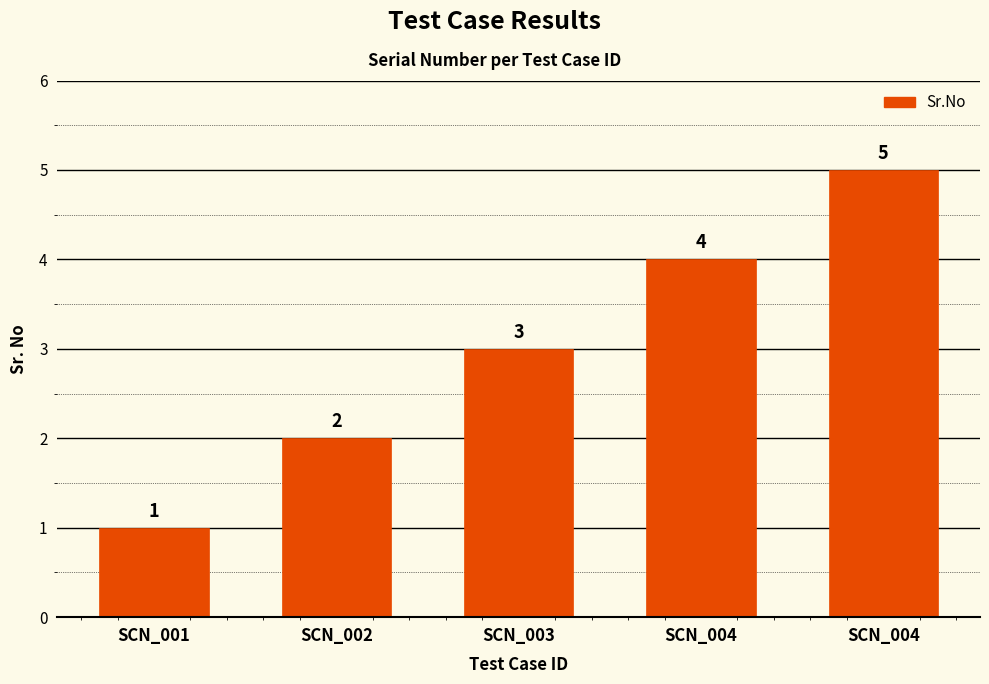

How many bars are there in total?

5